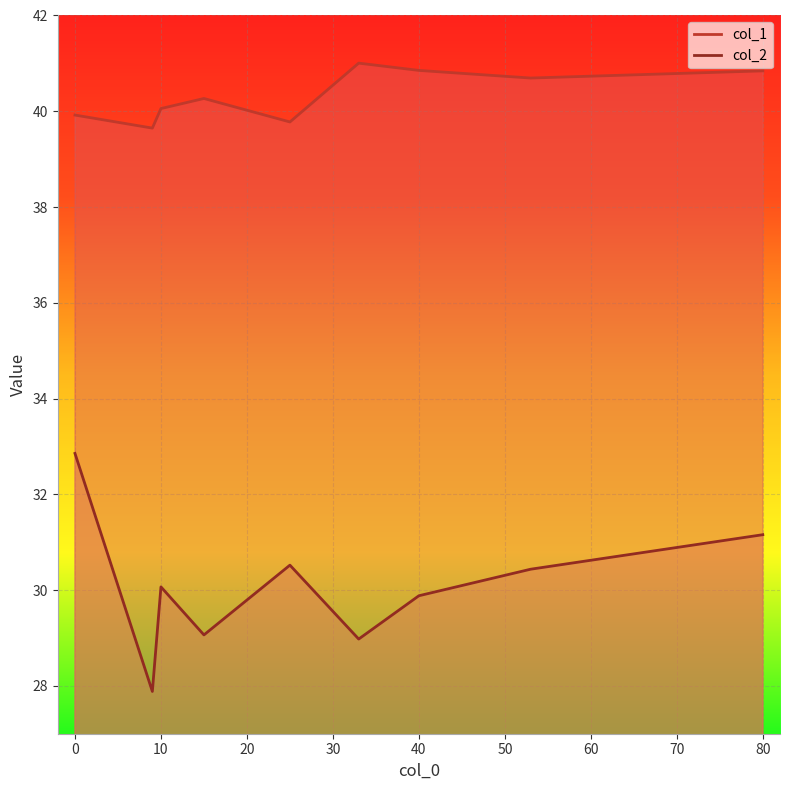

How many distinct data groups are displayed?

2